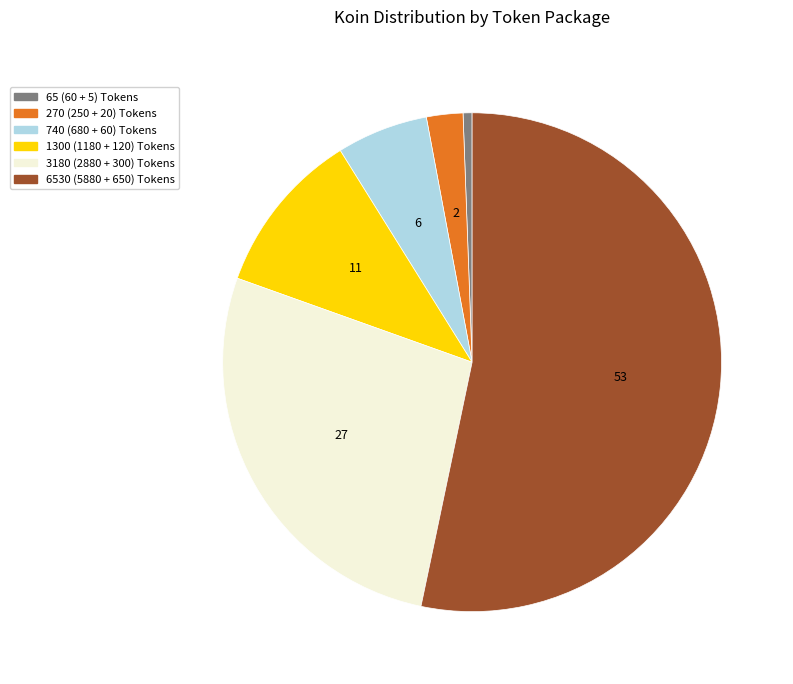

Do 65 (60 + 5) Tokens and 740 (680 + 60) Tokens together represent more than half of the pie?

No